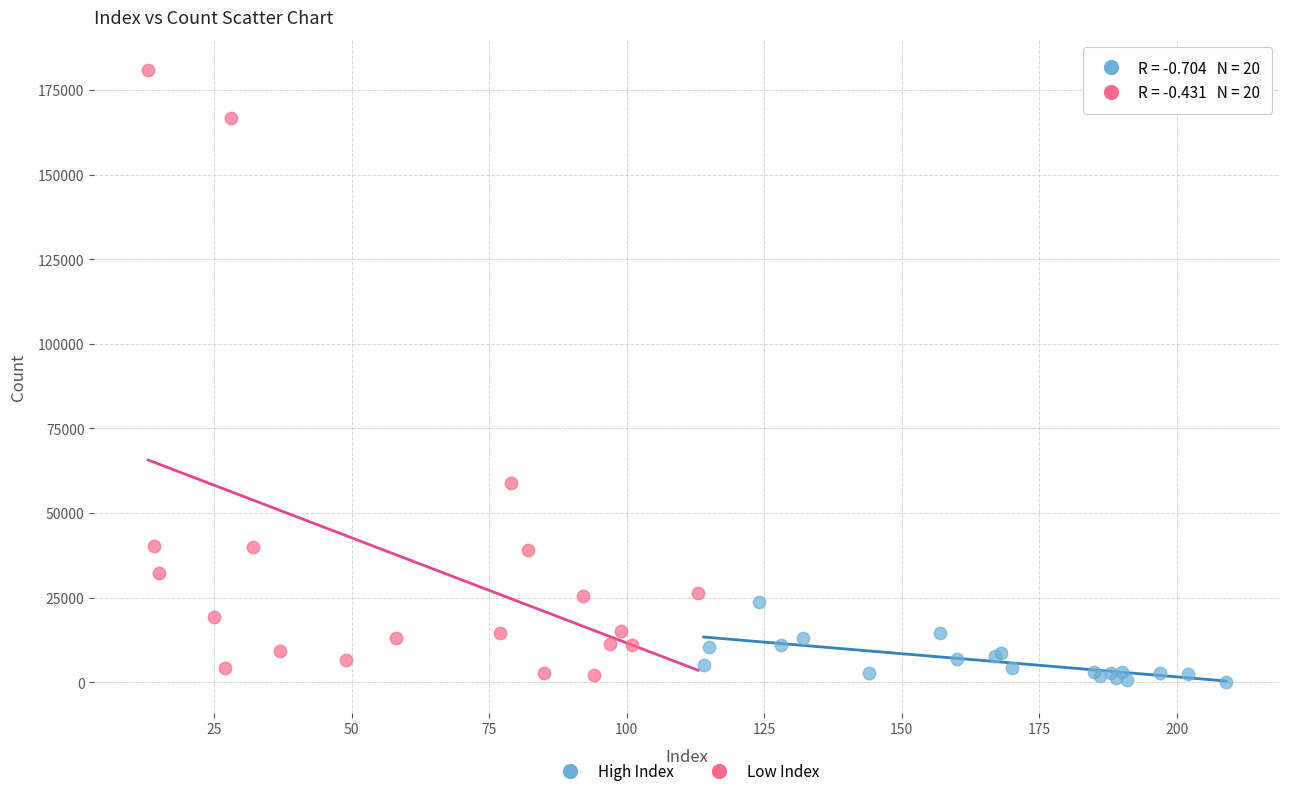

Which series contains the lowest Y value?

High Index